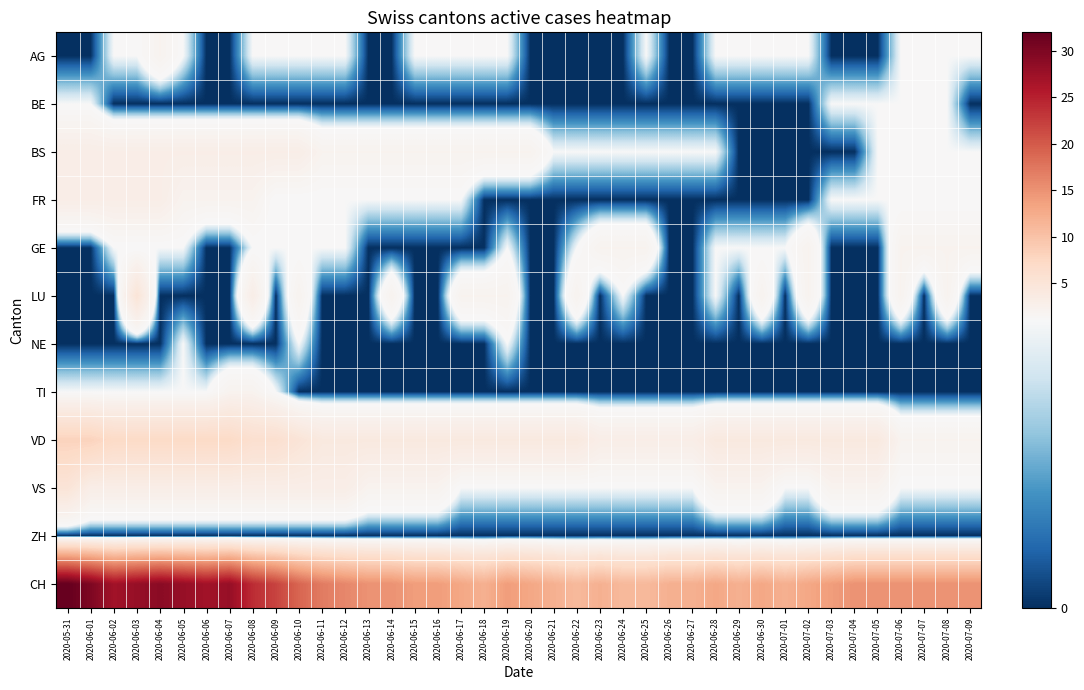

Which category has the lowest value across all series?

2020-05-31